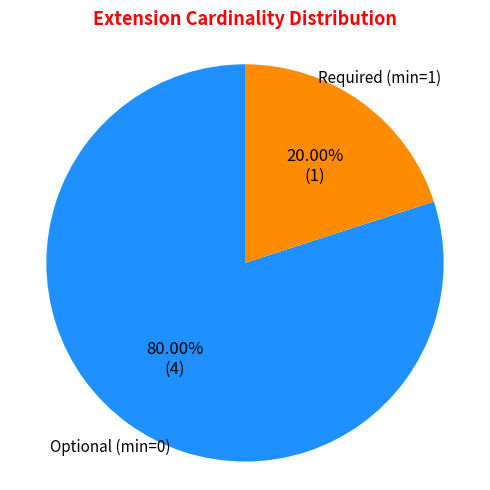

Is there any slice that represents more than half of the pie?

Yes